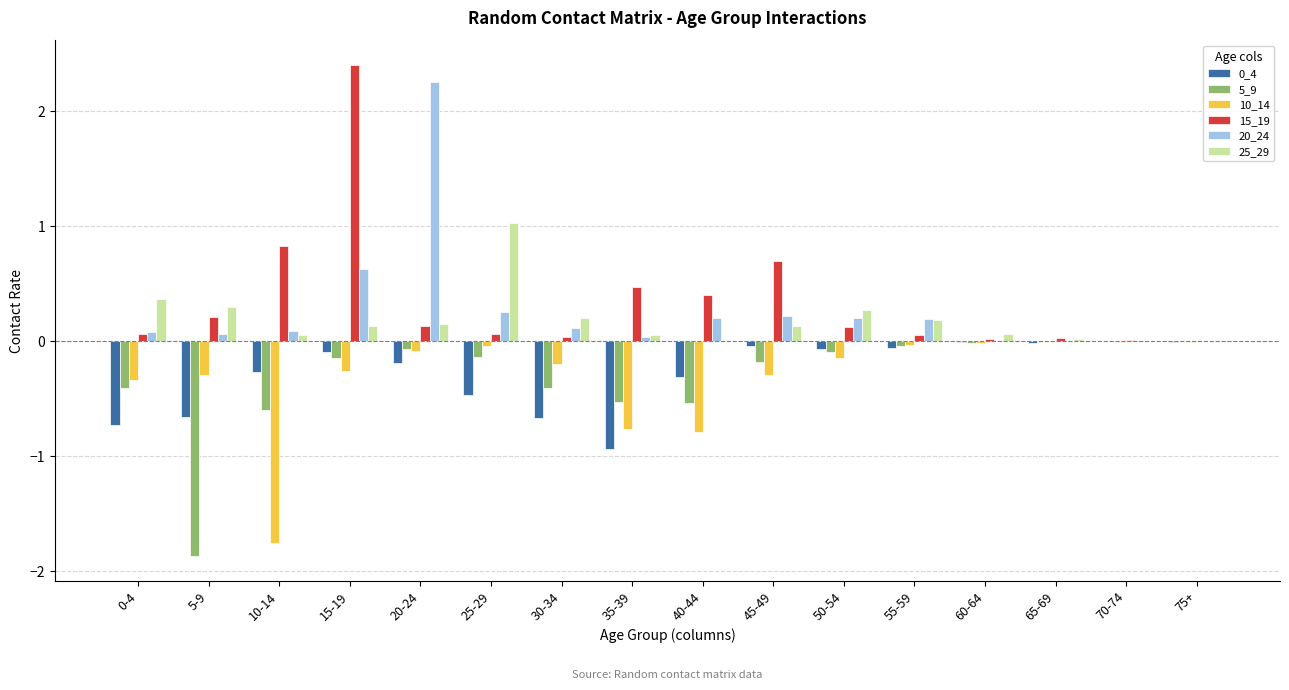

What is the maximum value shown in the chart?

2.4